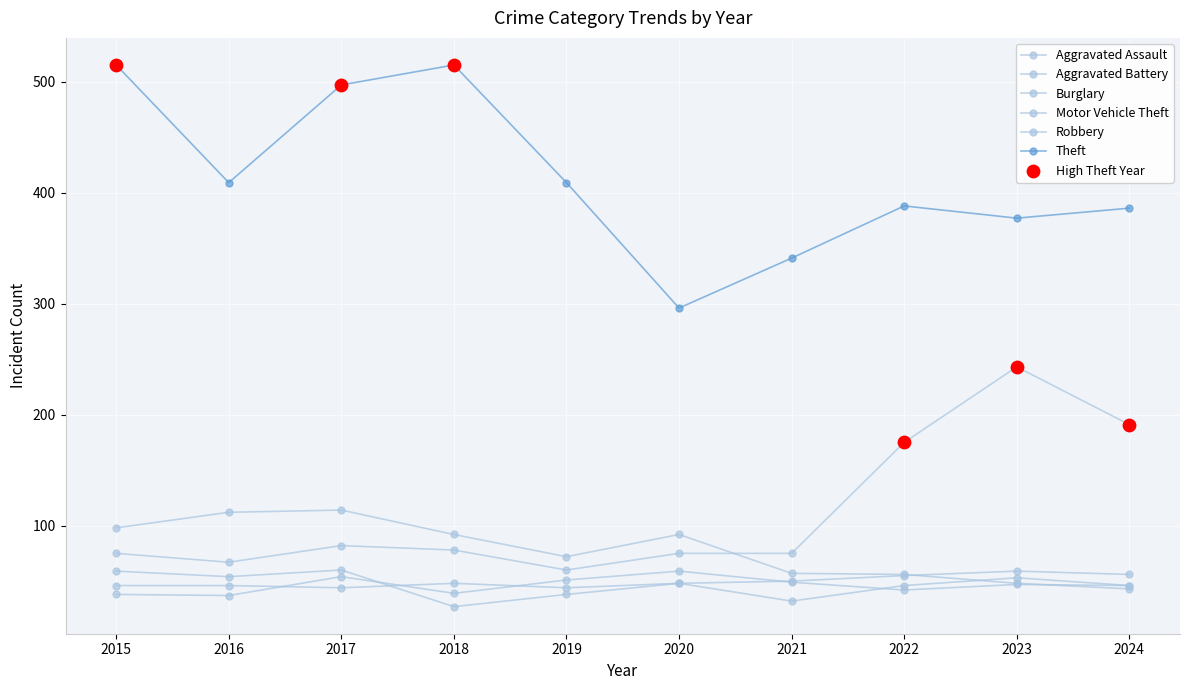

At which category is the sum across all series the highest?

2017